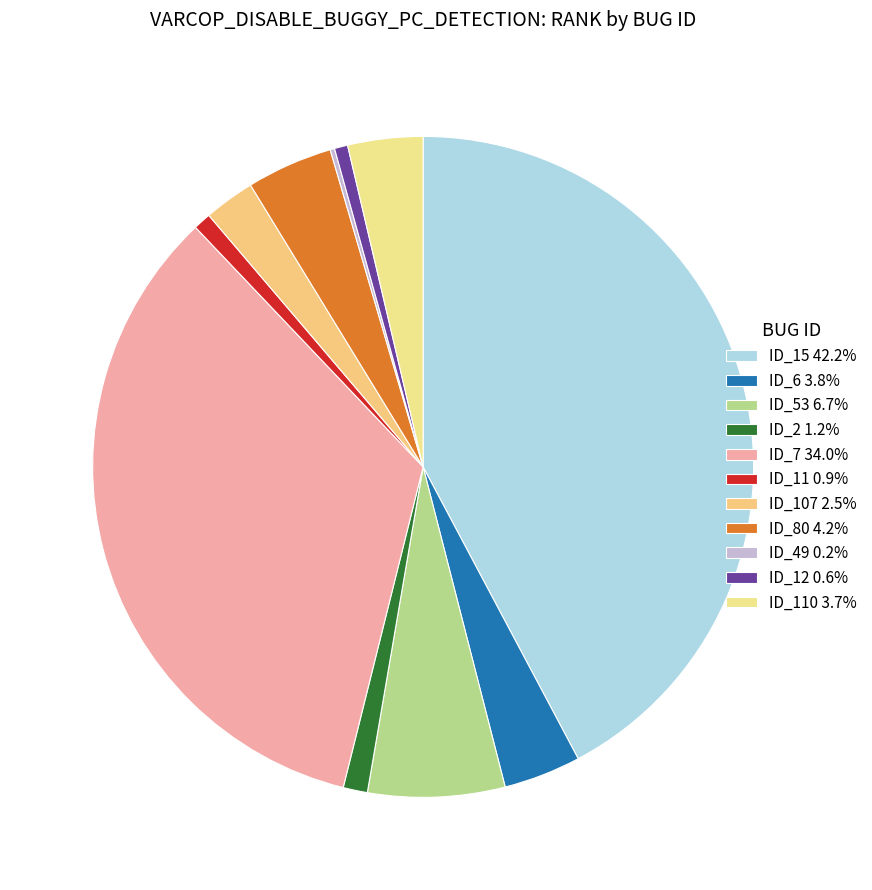

Which slice is the largest?

ID_15